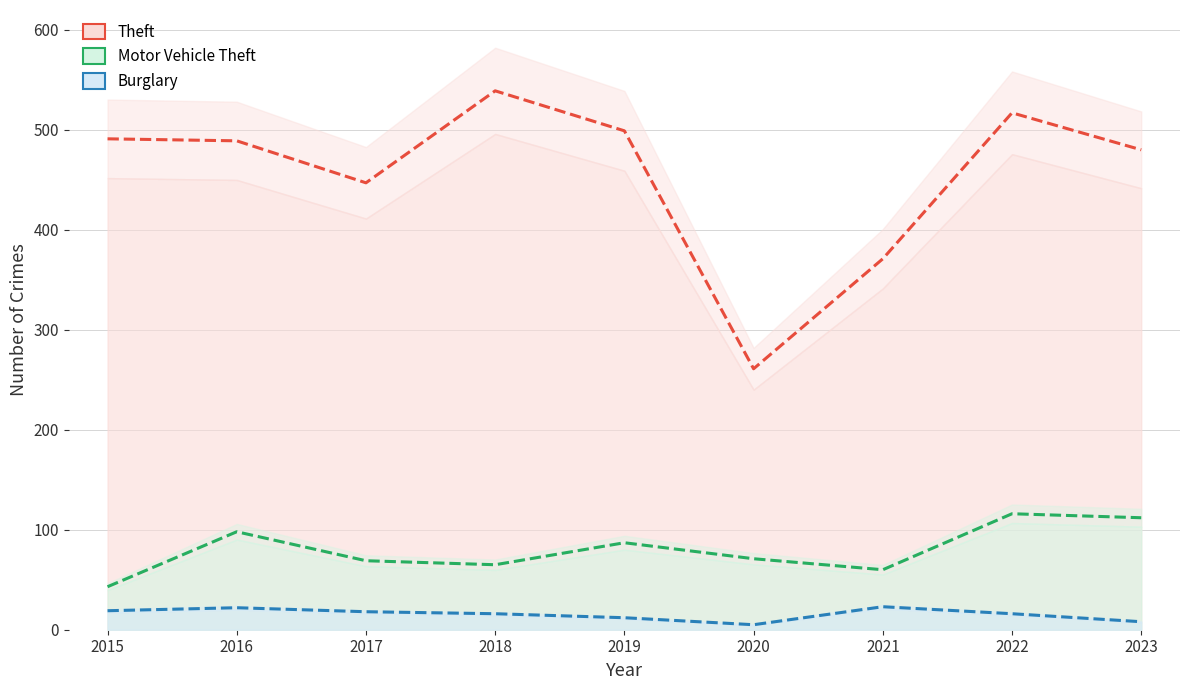

True or false: Burglary and Theft cross at least once.

False